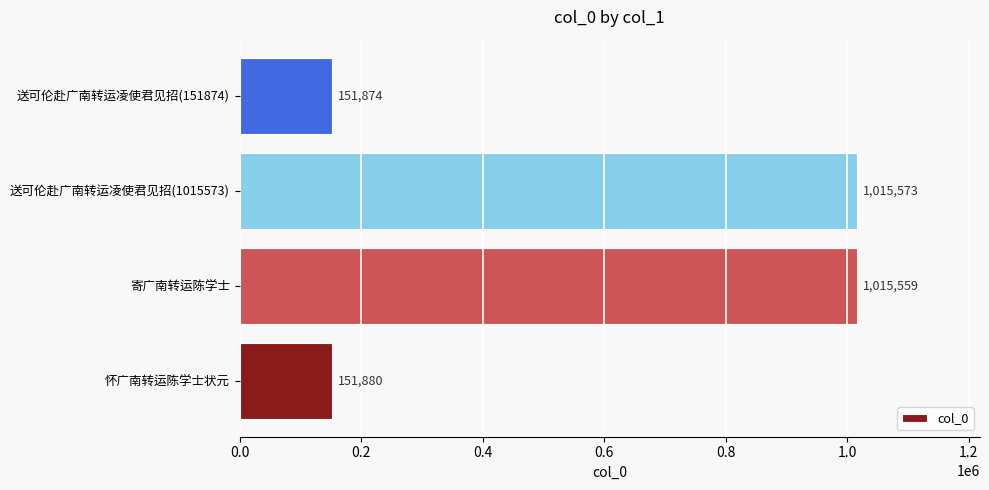

What is the maximum value shown in the chart?

1015573